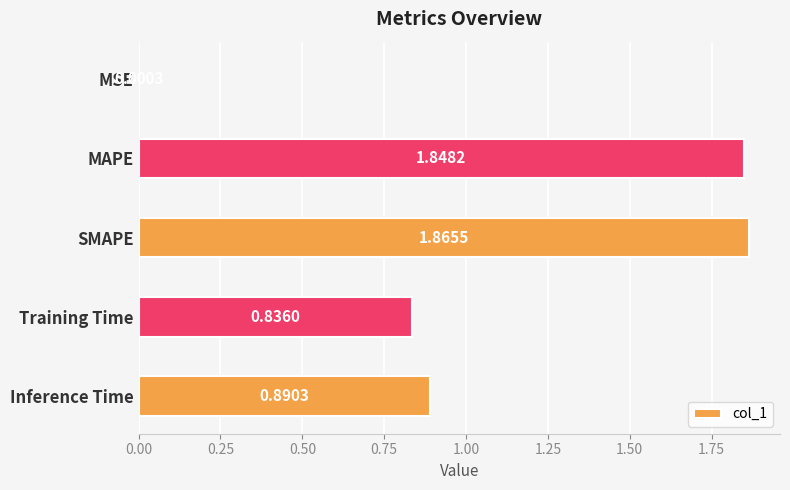

What is the sum of the values at Inference Time and MAPE?

2.7